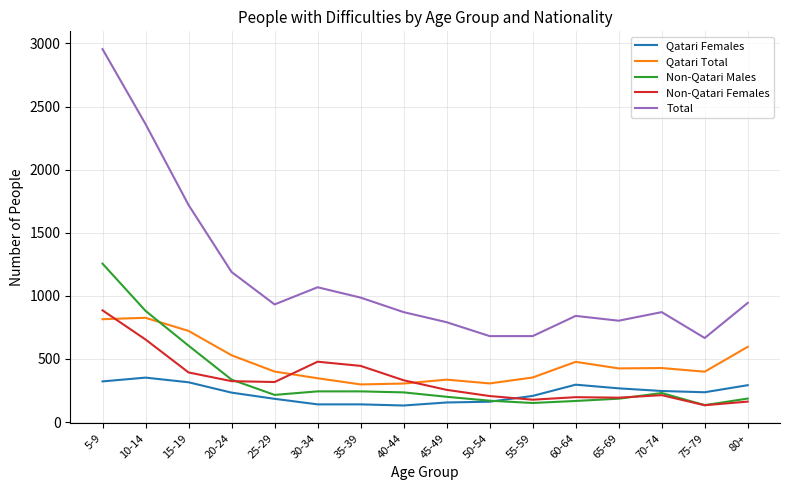

What is the total value across all series at 30-34?

2276